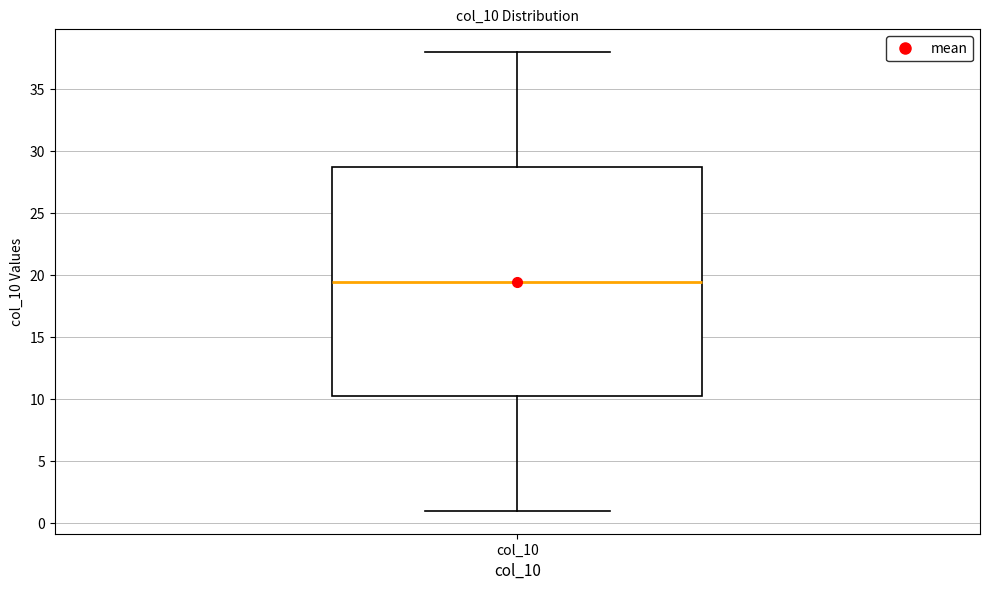

Read this box plot against the y-axis: the position of the median line, the range covered by the box, and the ends of both whiskers. The values are not printed on the chart, so give them approximately, as read against the axis.

median 19.5, box 10.5 to 29.0, whiskers 1.0 to 38.0